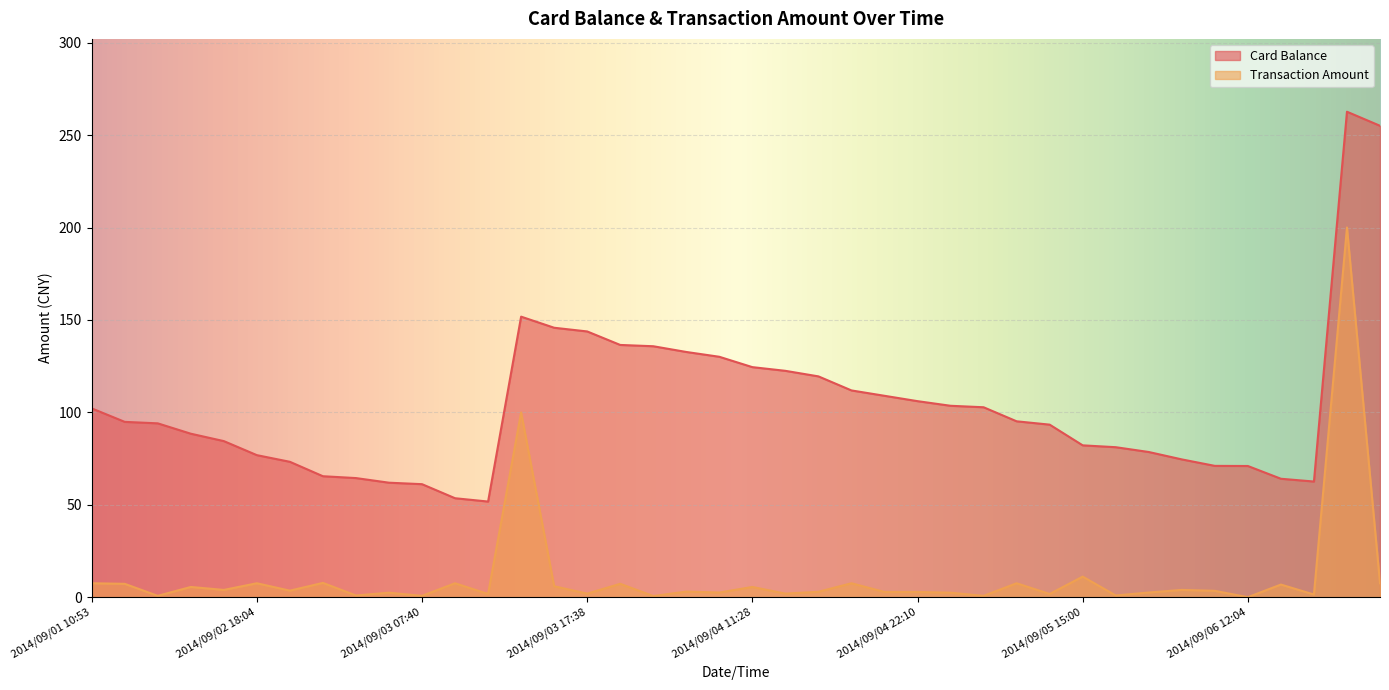

True or false: Transaction Amount and Card Balance cross at least once.

False